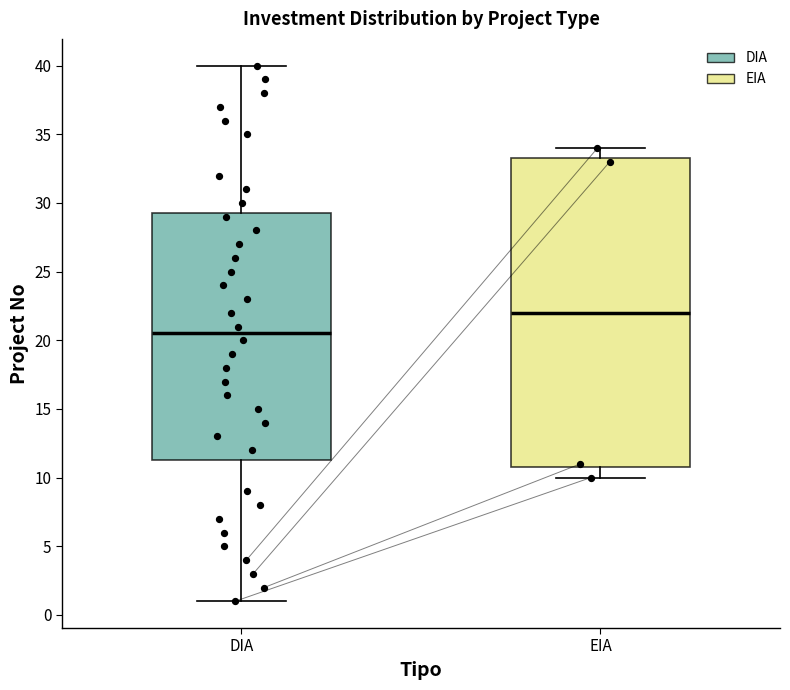

Reading left to right, read every box against the y-axis: the position of its median line, the range the box covers, and the ends of its whiskers. The values are not printed on the chart, so give them approximately, as read against the axis.

DIA: median 20.5, box 11.5 to 29.5, whiskers 1.0 to 40.0
EIA: median 22.0, box 11.0 to 33.5, whiskers 10.0 to 34.0